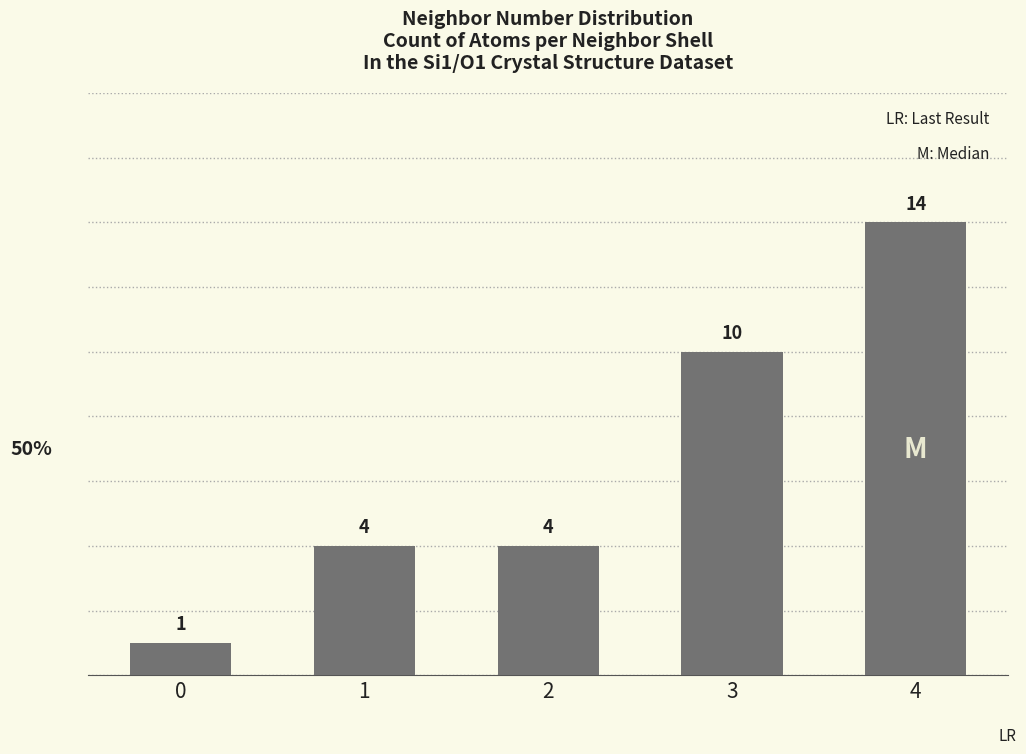

Is it true that the value at 2 is 4?

True